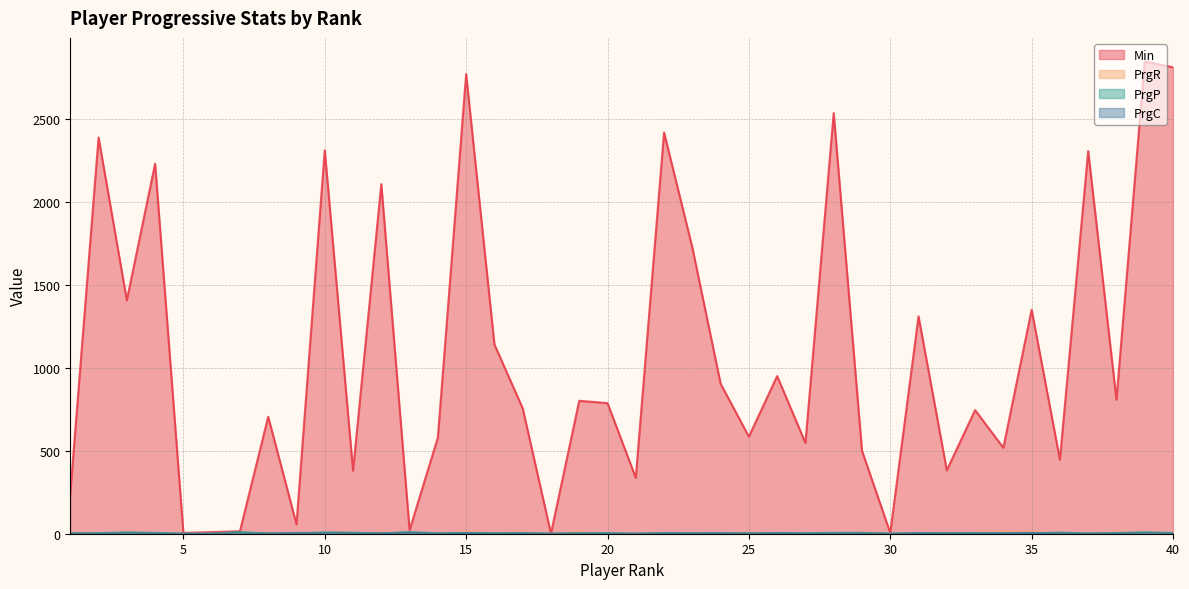

The value of PrgC at 2 is 0.8. True or false?

True